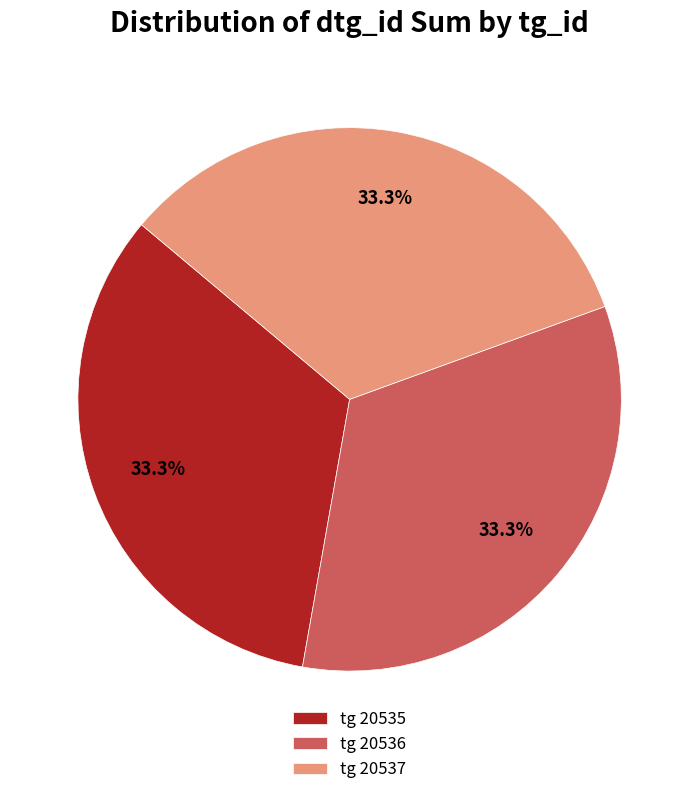

What is the ratio of the value at tg 20537 to the value at tg 20536?

1.0